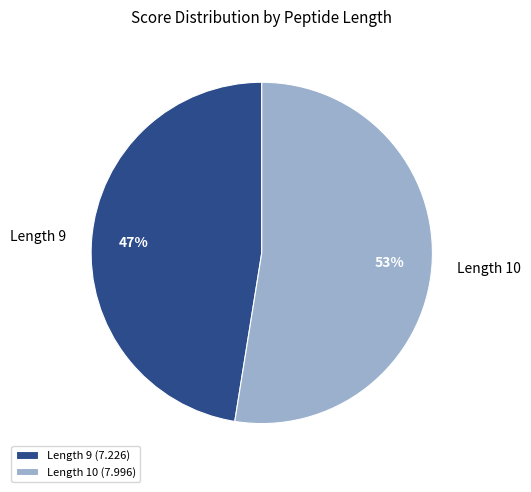

How many slices are in this pie chart?

2